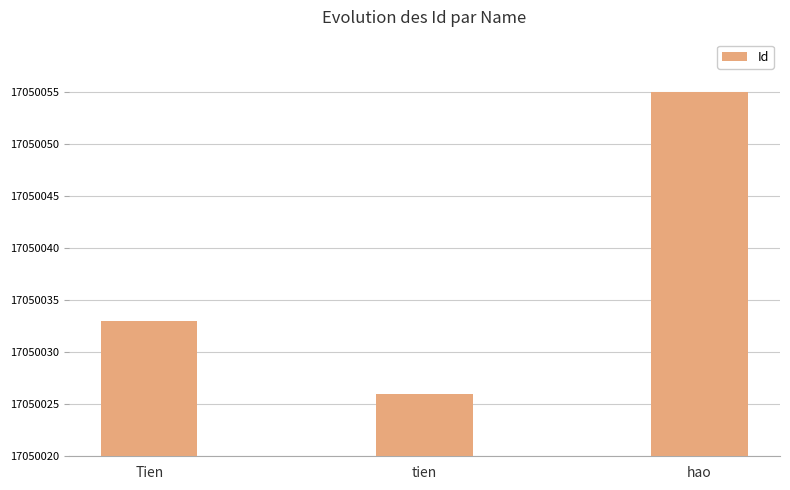

Does the chart contain any negative values?

No